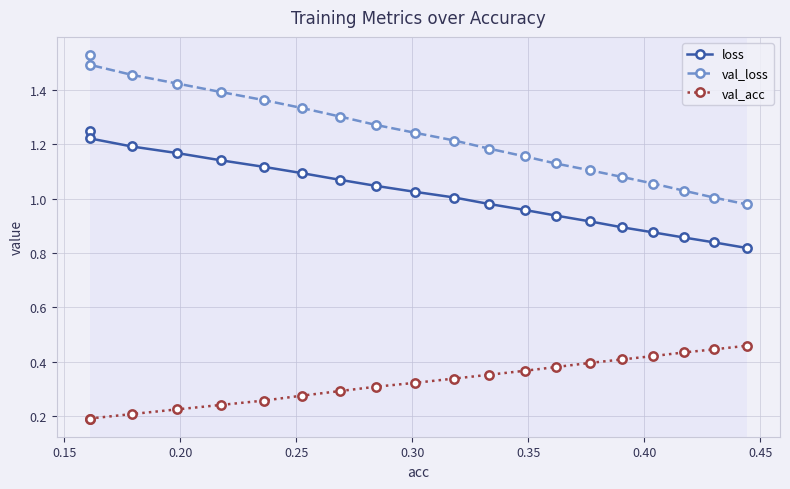

How many series are shown in this chart?

3